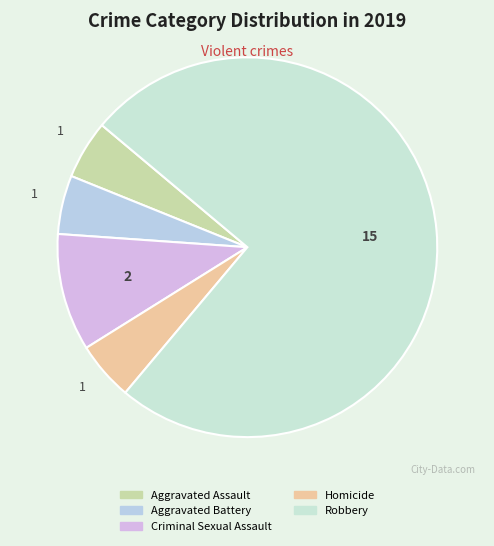

Combined, what portion of the pie is Homicide and Aggravated Battery?

10.0%